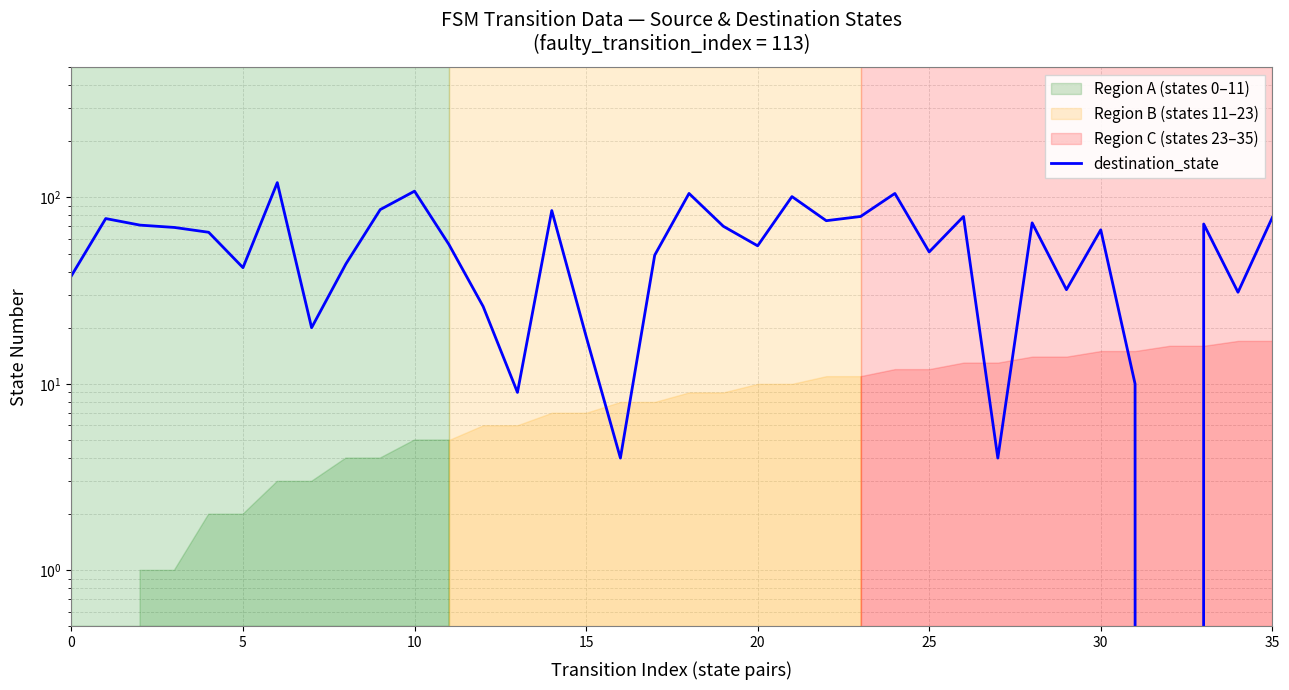

What is the label of the 27th point from the right?

9